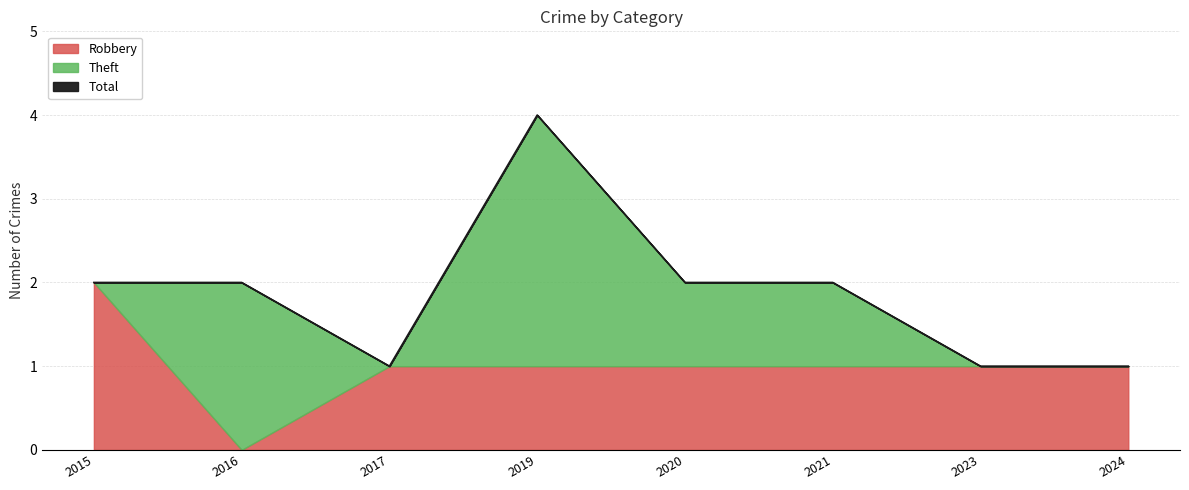

What is the value of the Robbery point at the 5th from the left?

1